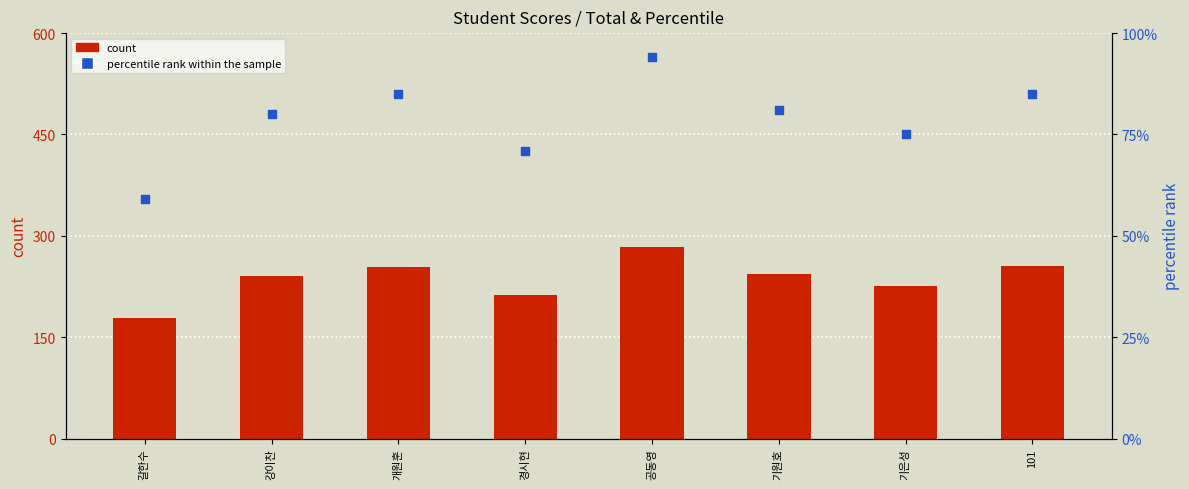

At which category is the sum across all series the highest?

공동영